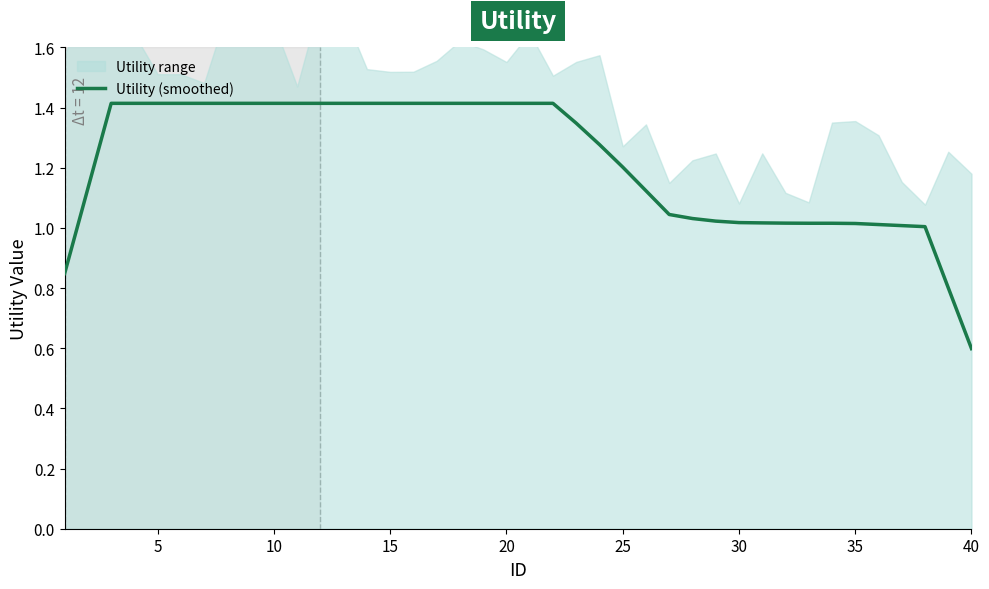

Reading left to right, transcribe all the data shown in this chart.

0.8	1.1	1.4	1.4	1.4	1.4	1.4	1.4	1.4	1.4	1.4	1.4	1.4	1.4	1.4	1.4	1.4	1.4	1.4	1.4	1.4	1.4	1.3	1.3	1.2	1.1	1.0	1.0	1.0	1.0	1.0	1.0	1.0	1.0	1.0	1.0	1.0	1.0	0.8	0.6